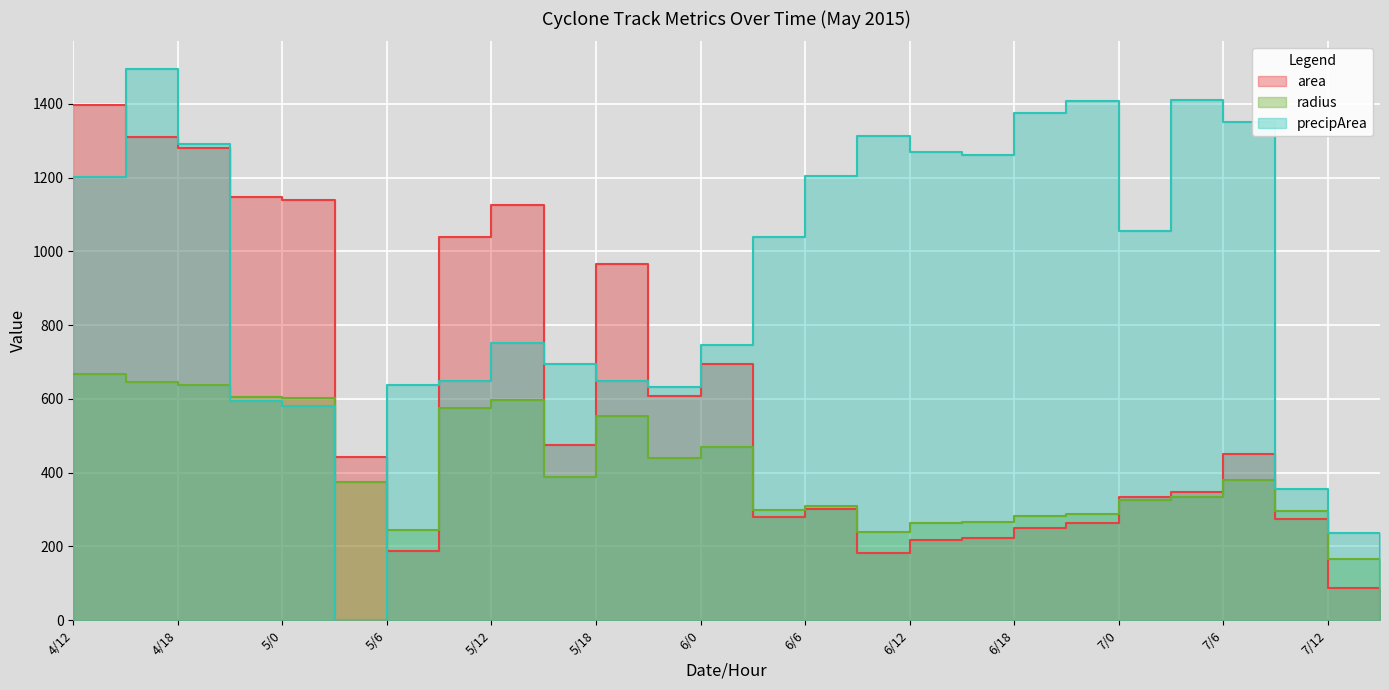

What is the difference between the precipArea values at 6/12 and 5/18?

619.0